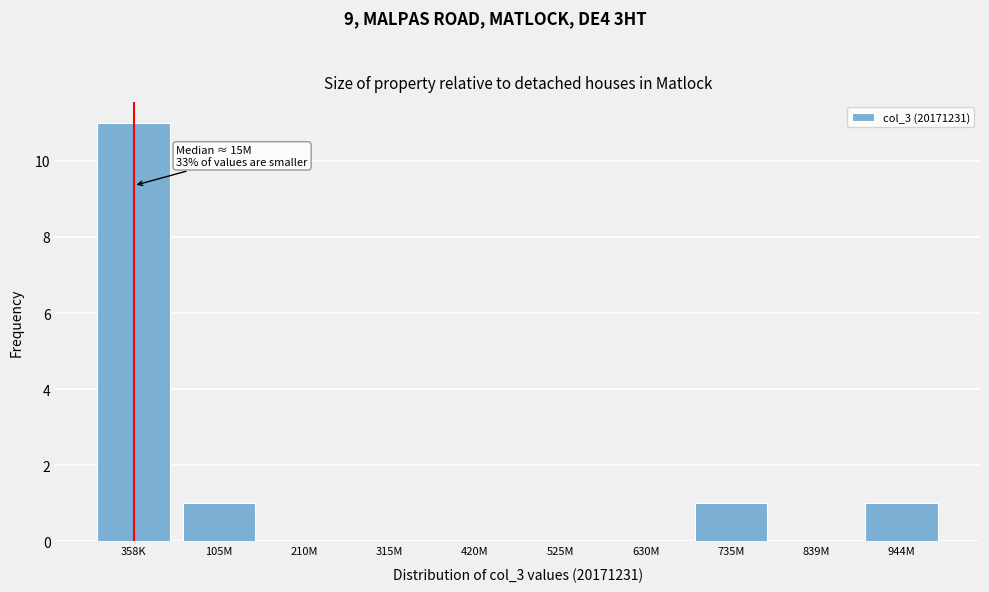

Reading right to left, what are all the values shown in this chart?

944M=1	839M=0	735M=1	630M=0	525M=0	420M=0	315M=0	210M=0	105M=1	358K=11